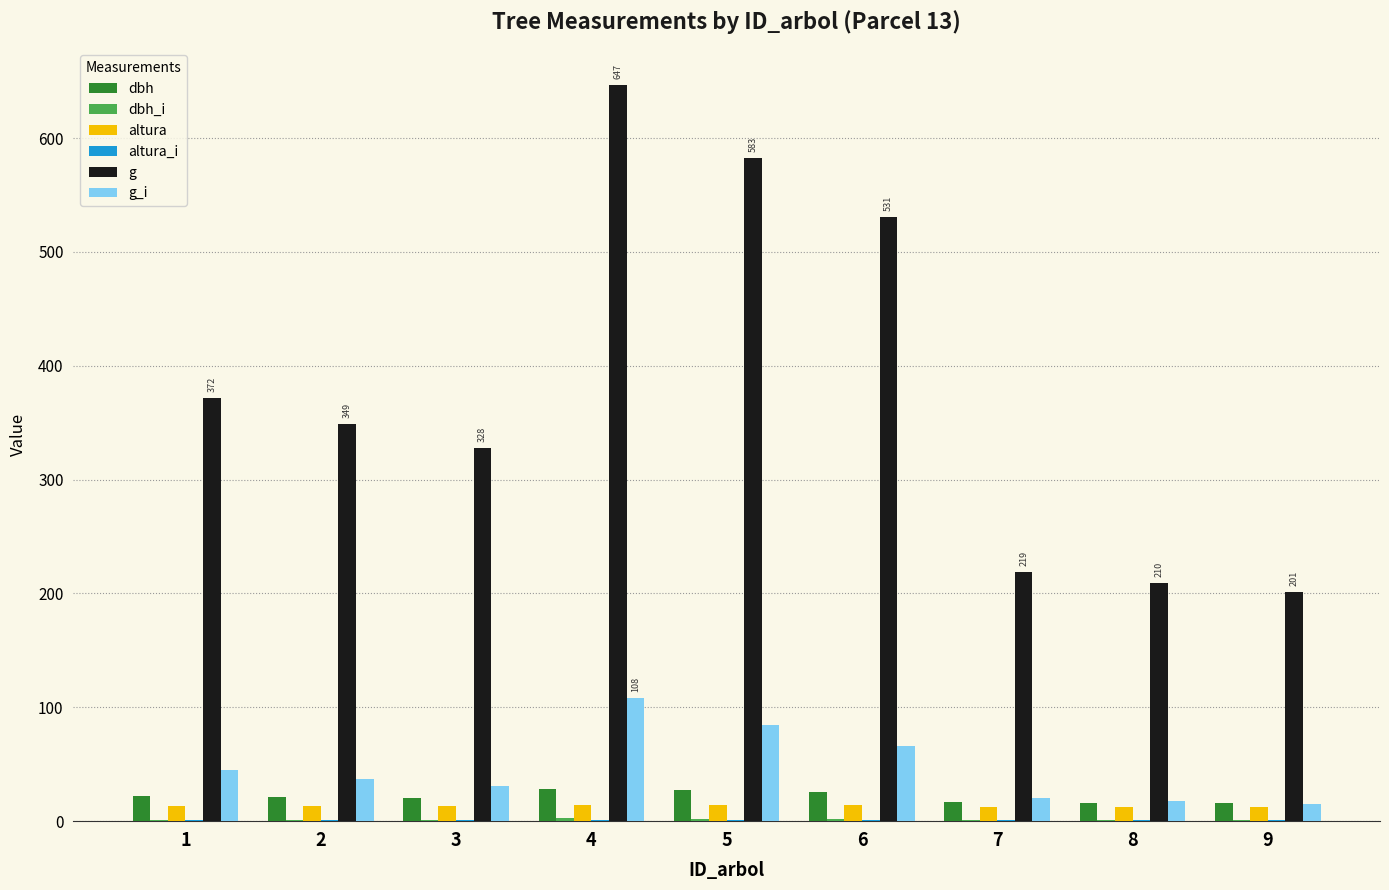

Which series changed the most between 2 and 9?

g